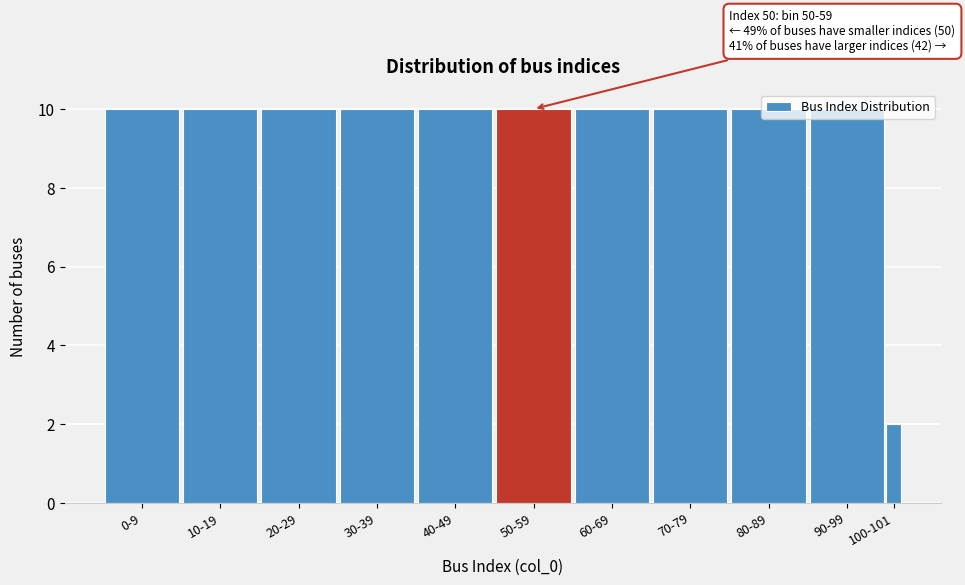

What is the difference between the maximum and minimum values?

8